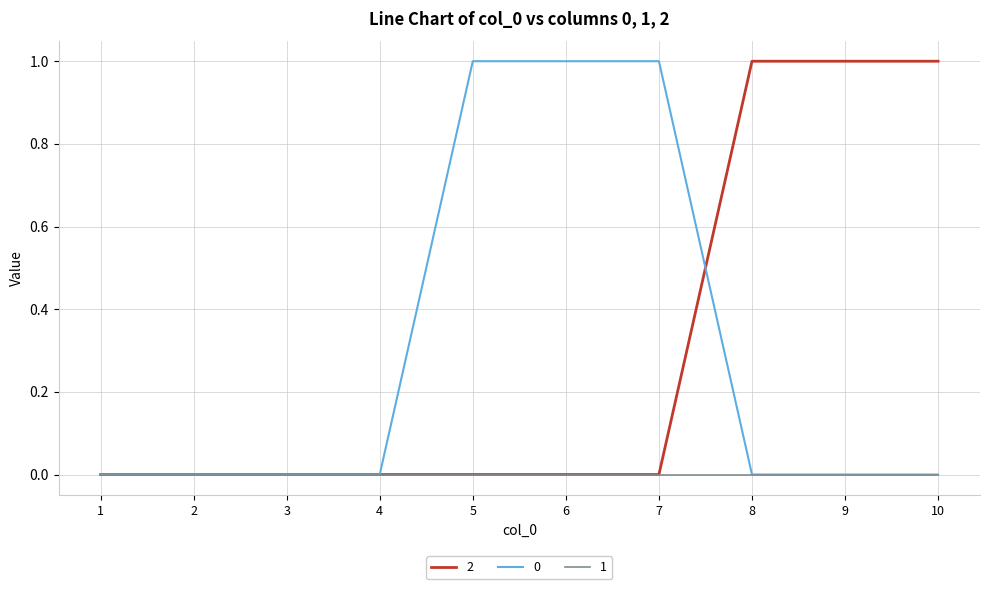

The 2 series shows 0 at 1. True or false?

True